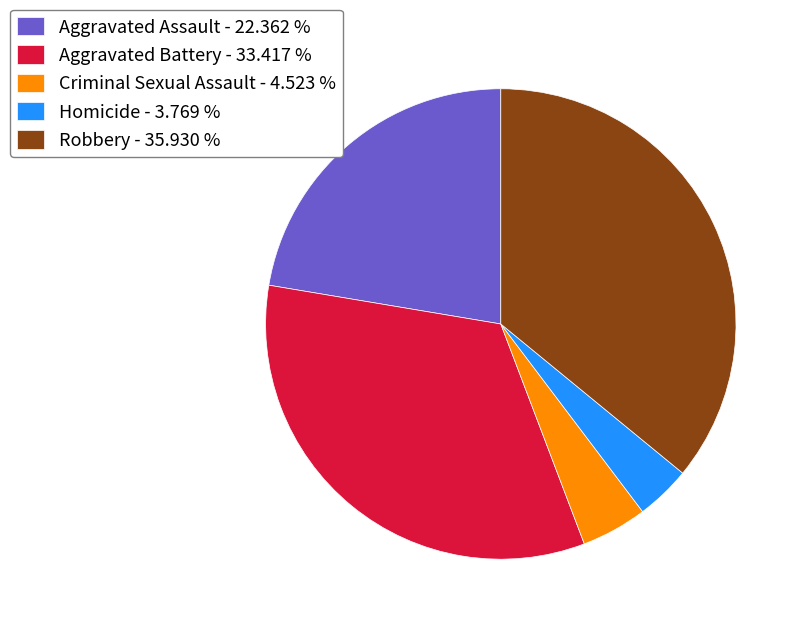

Approximately how many times larger is the value at Aggravated Battery compared to Homicide?

8.9